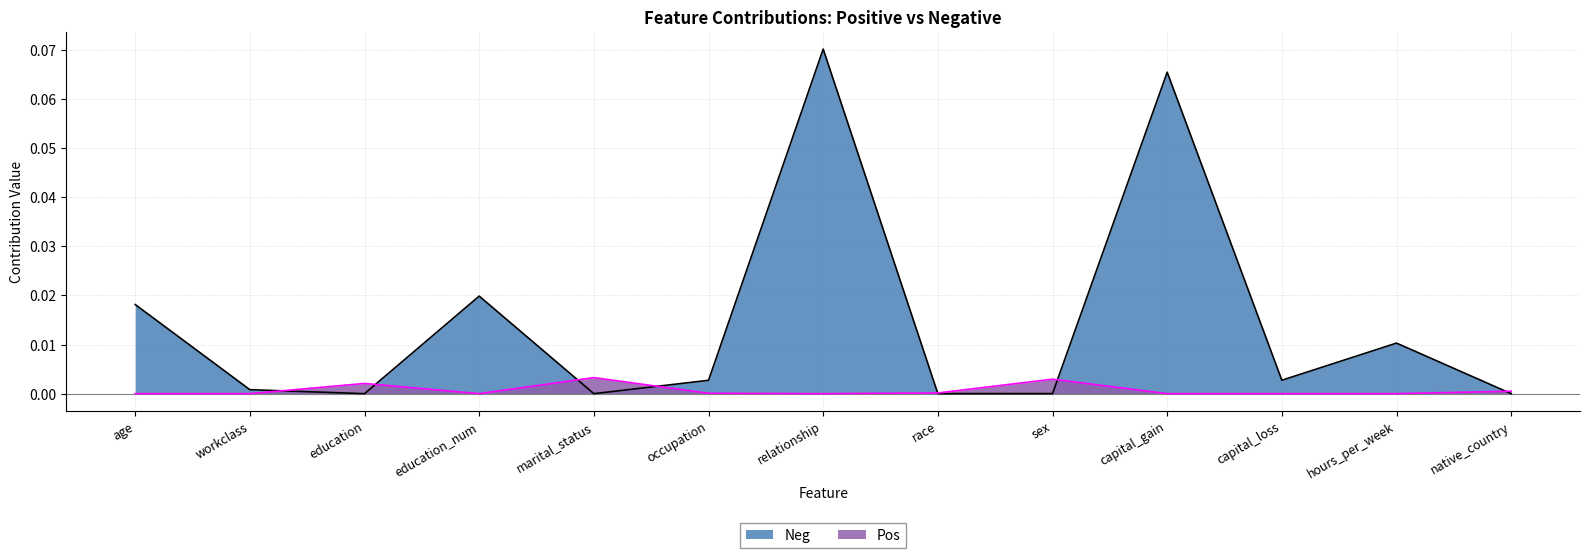

What is the sum of all Neg values?

0.2